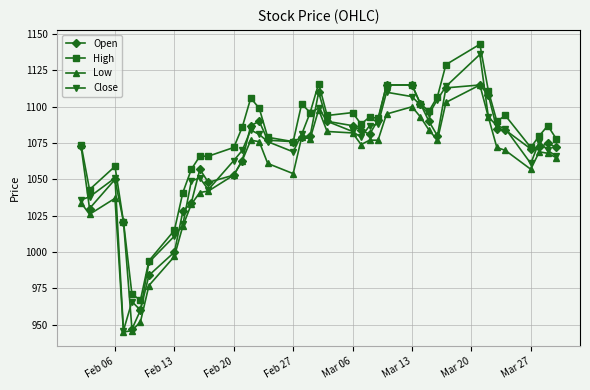

What is the maximum value for Low?

1115